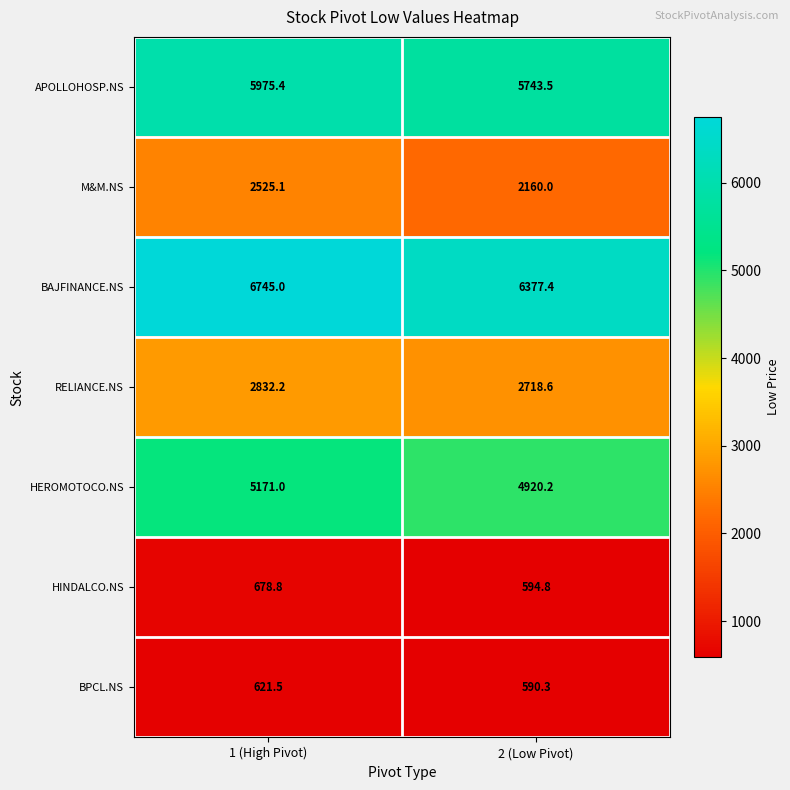

Which label corresponds to the smallest value in the chart?

2 (Low Pivot)